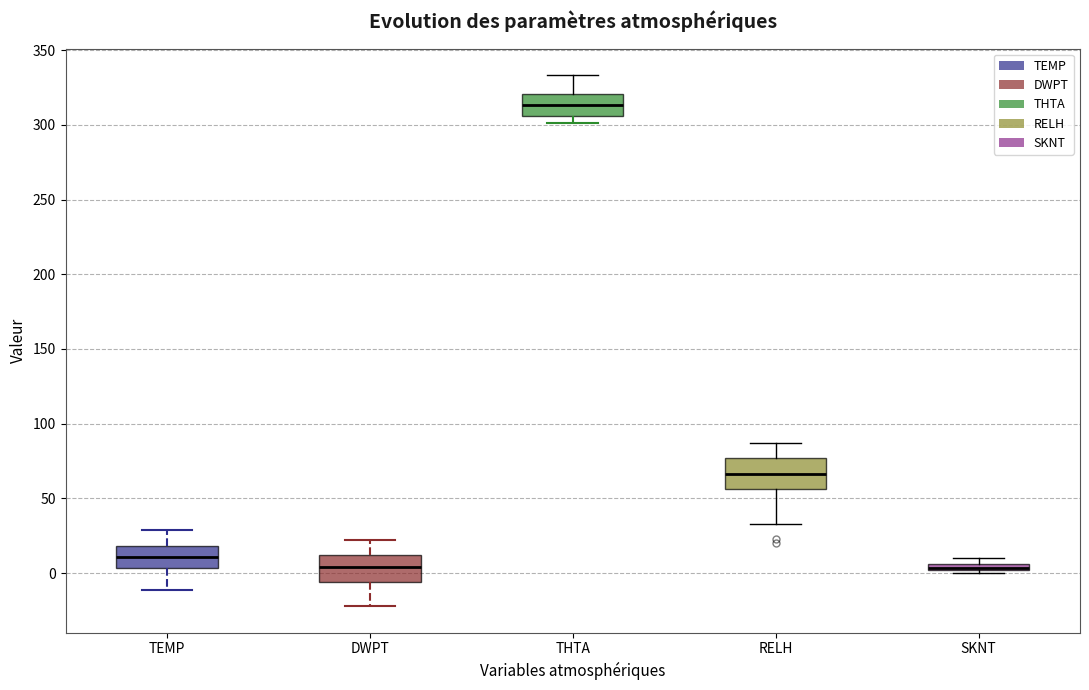

Where does the upper whisker of the box for RELH end on the y-axis? The values are not printed on the chart, so give them approximately, as read against the axis.

85